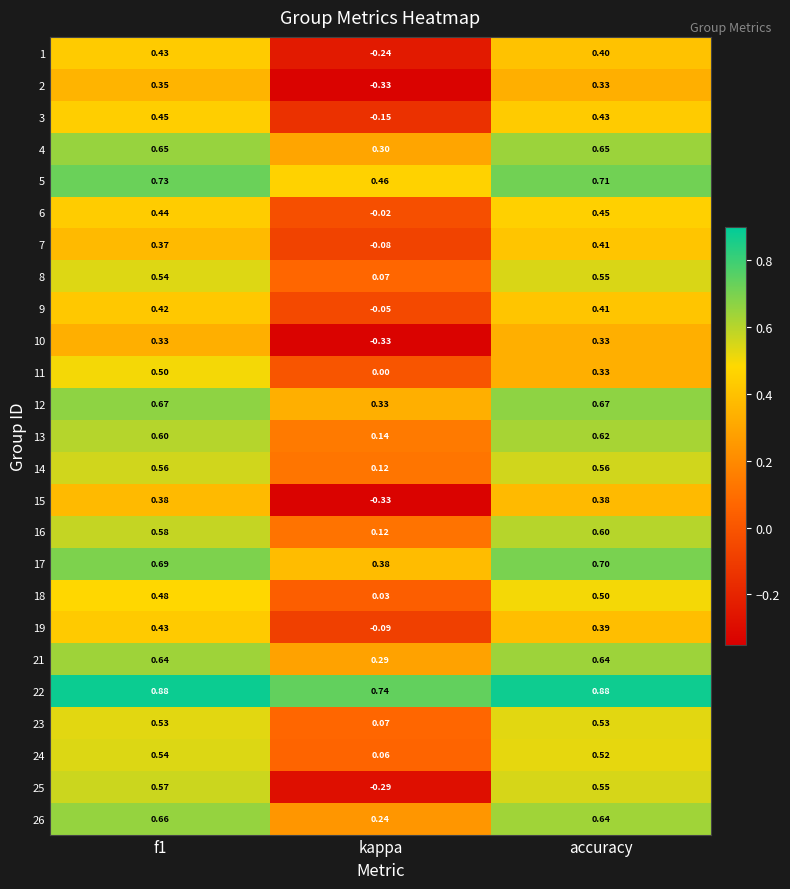

At which label does 14 reach its minimum?

kappa